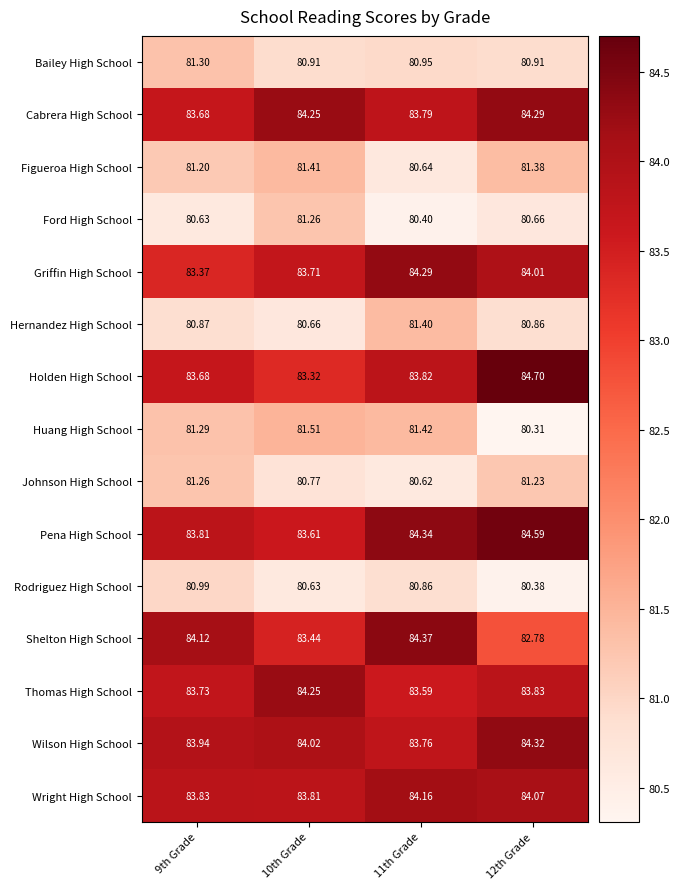

Rank the series at 11th Grade from lowest to highest value.

Ford High School, Johnson High School, Figueroa High School, Rodriguez High School, Bailey High School, Hernandez High School, Huang High School, Thomas High School, Wilson High School, Cabrera High School, Holden High School, Wright High School, Griffin High School, Pena High School, Shelton High School